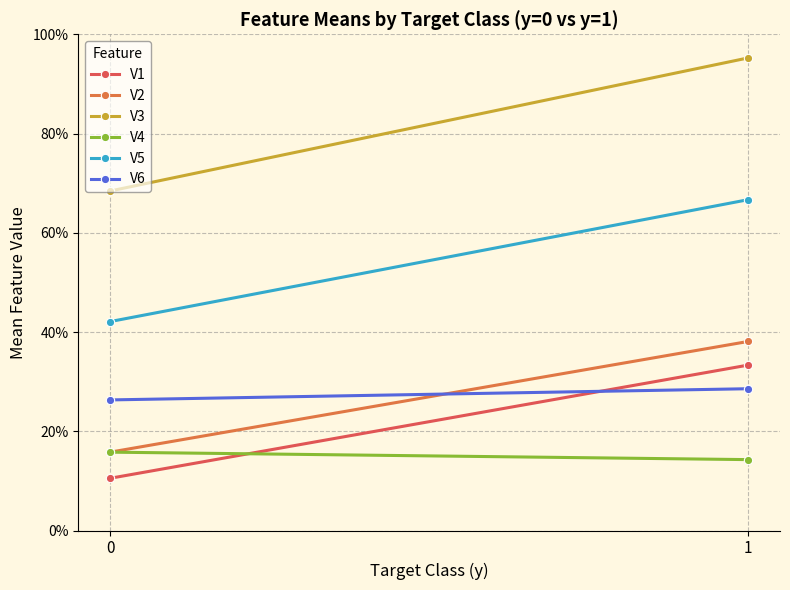

How many lines are shown in the chart?

6